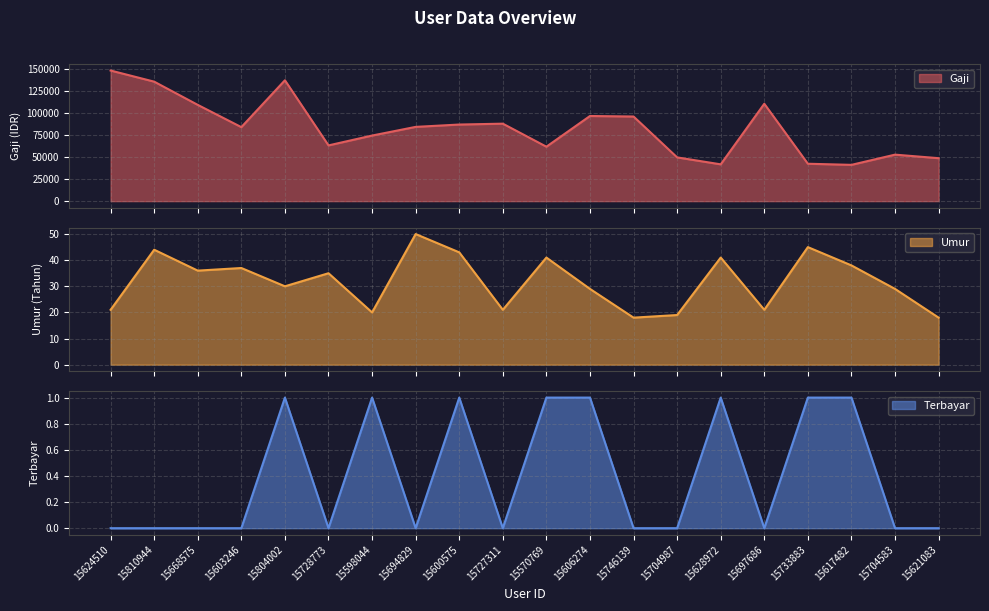

Is it true that Terbayar equals 0 at 15694829?

True